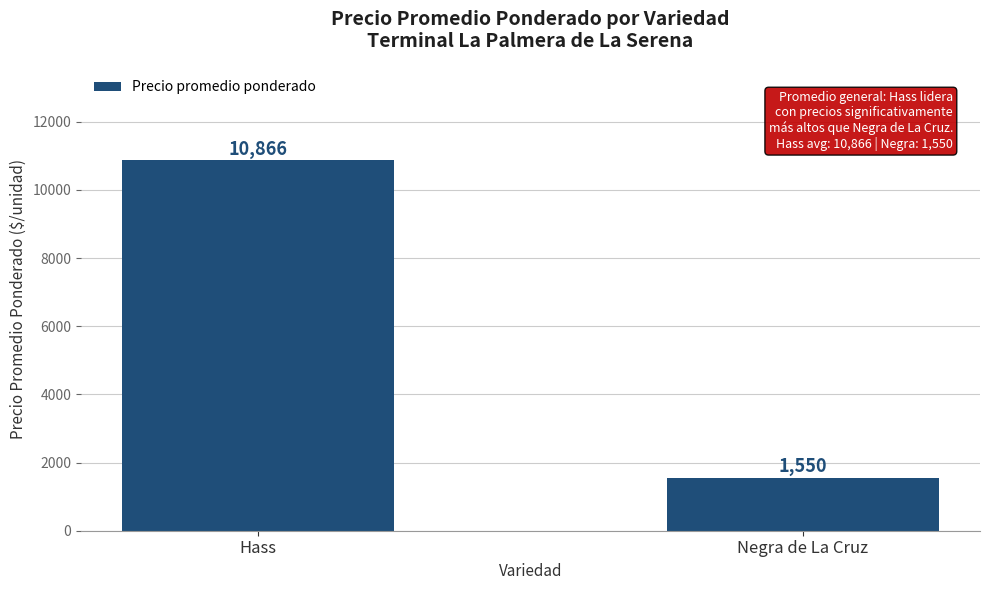

What is the greatest value displayed?

10865.8